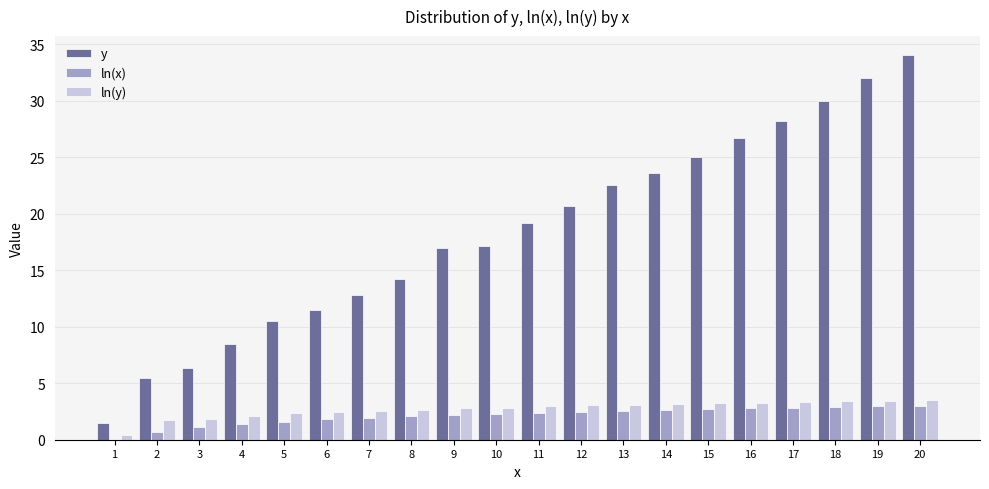

Which label corresponds to the largest value in the chart?

20